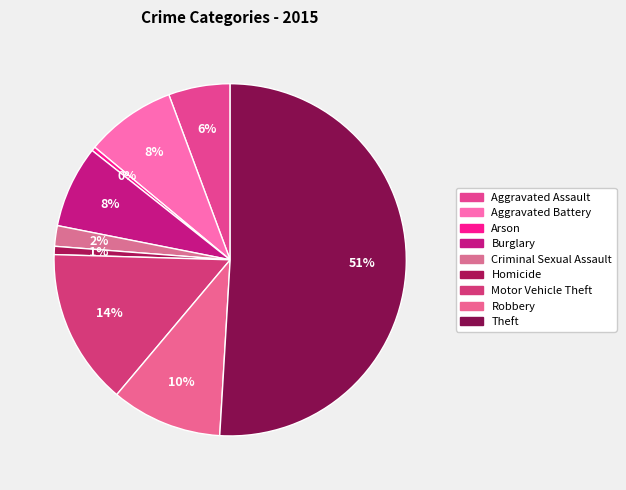

How many segments does this pie chart have?

9